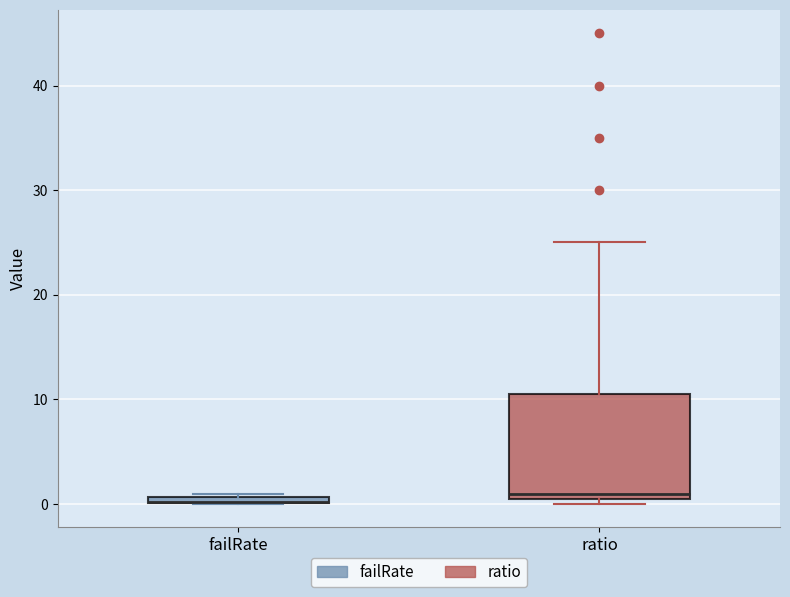

Where does the median line of the box for ratio sit on the y-axis? The values are not printed on the chart, so give them approximately, as read against the axis.

1